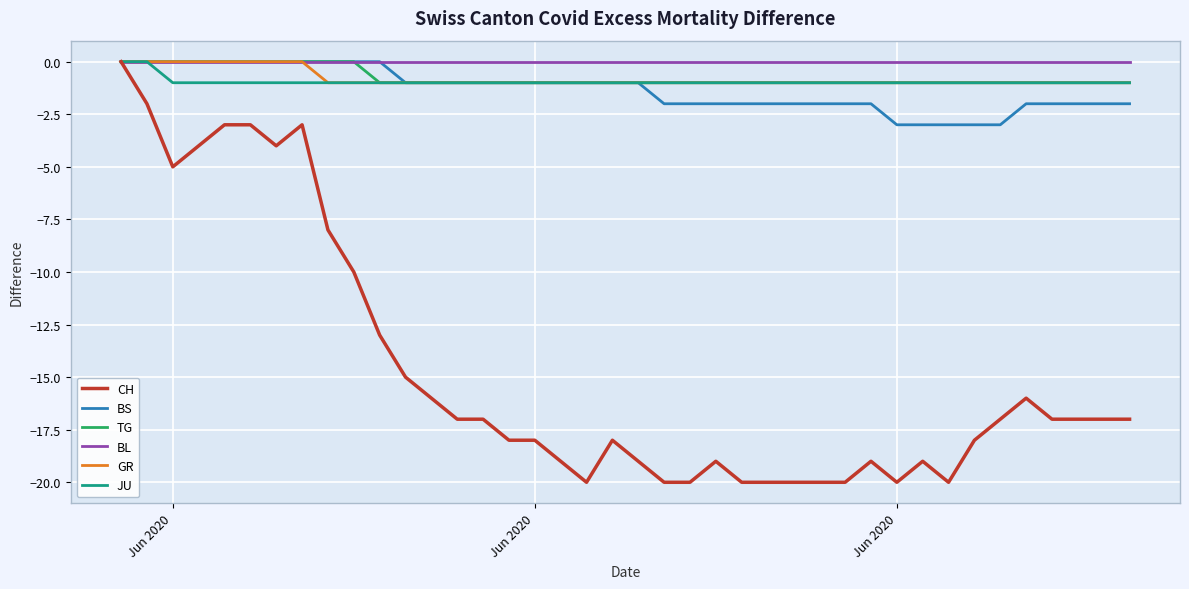

What is the minimum value shown in the chart?

-20